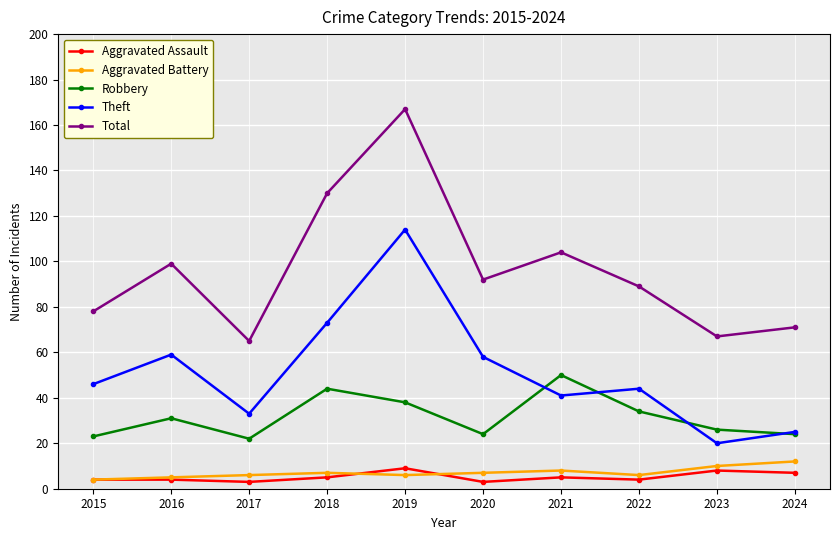

Which series has the largest total across all categories?

Total